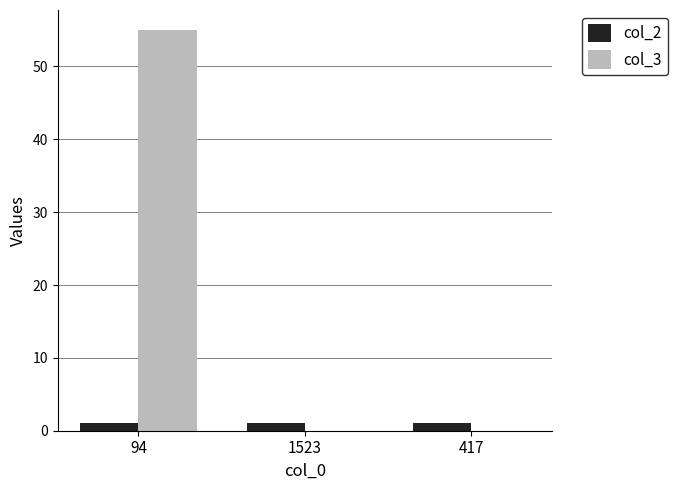

What is the sum of all col_3 values?

55